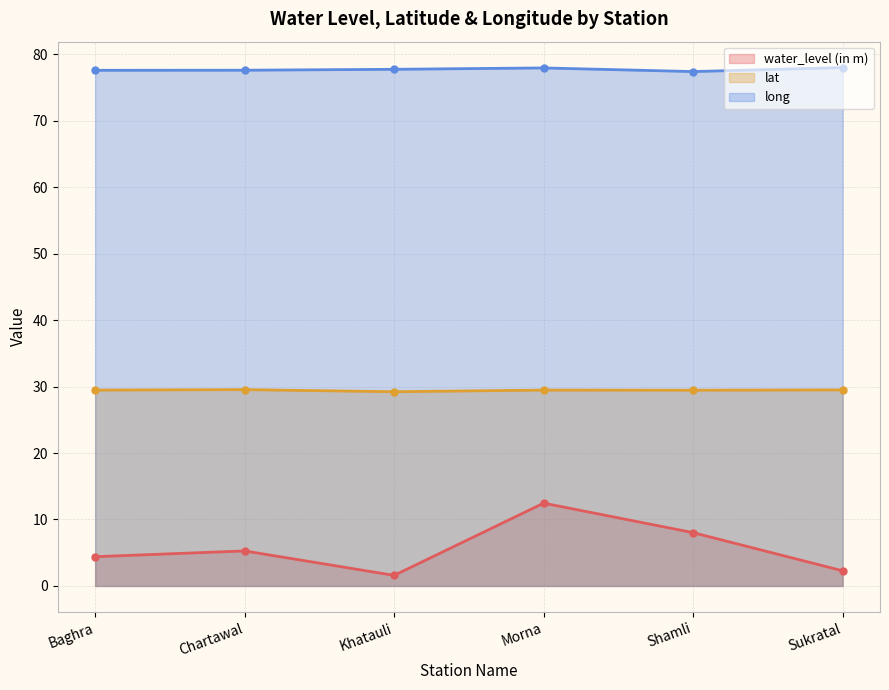

Between Morna and Chartawal, which is larger?

Morna